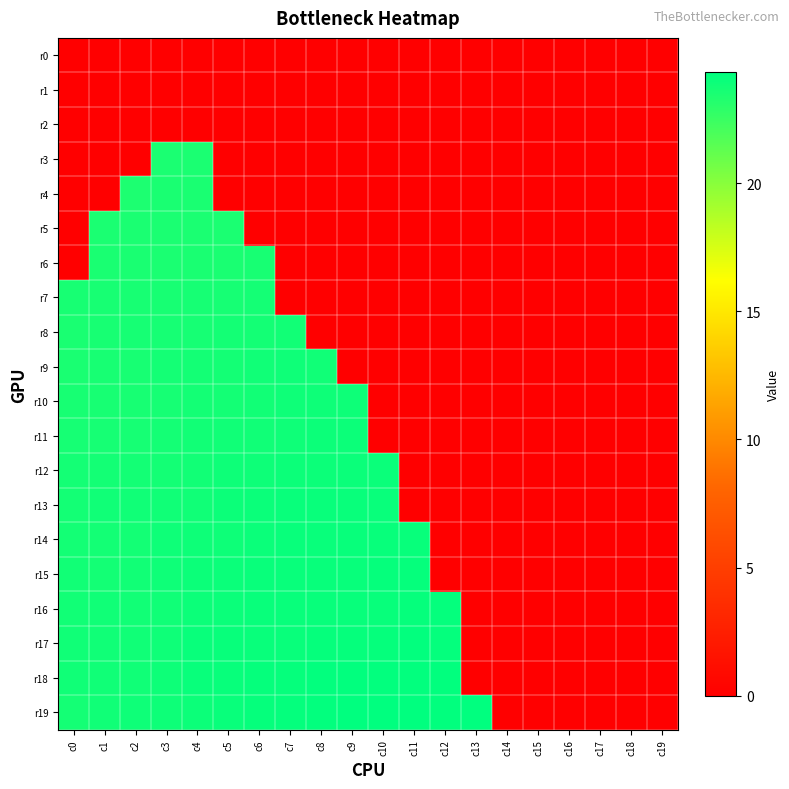

Reading right to left, transcribe all the data shown in this chart.

r0: c19=0.0	c18=0.0	c17=0.0	c16=0.0	c15=0.0	c14=0.0	c13=0.0	c12=0.0	c11=0.0	c10=0.0	c9=0.0	c8=0.0	c7=0.0	c6=0.0	c5=0.0	c4=0.0	c3=0.0	c2=0.0	c1=0.0	c0=0.0
r1: c19=0.0	c18=0.0	c17=0.0	c16=0.0	c15=0.0	c14=0.0	c13=0.0	c12=0.0	c11=0.0	c10=0.0	c9=0.0	c8=0.0	c7=0.0	c6=0.0	c5=0.0	c4=0.0	c3=0.0	c2=0.0	c1=0.0	c0=0.0
r2: c19=0.0	c18=0.0	c17=0.0	c16=0.0	c15=0.0	c14=0.0	c13=0.0	c12=0.0	c11=0.0	c10=0.0	c9=0.0	c8=0.0	c7=0.0	c6=0.0	c5=0.0	c4=0.0	c3=0.0	c2=0.0	c1=0.0	c0=0.0
r3: c19=0.0	c18=0.0	c17=0.0	c16=0.0	c15=0.0	c14=0.0	c13=0.0	c12=0.0	c11=0.0	c10=0.0	c9=0.0	c8=0.0	c7=0.0	c6=0.0	c5=0.0	c4=23.5	c3=23.5	c2=0.0	c1=0.0	c0=0.0
r4: c19=0.0	c18=0.0	c17=0.0	c16=0.0	c15=0.0	c14=0.0	c13=0.0	c12=0.0	c11=0.0	c10=0.0	c9=0.0	c8=0.0	c7=0.0	c6=0.0	c5=0.0	c4=23.5	c3=23.5	c2=23.4	c1=0.0	c0=0.0
r5: c19=0.0	c18=0.0	c17=0.0	c16=0.0	c15=0.0	c14=0.0	c13=0.0	c12=0.0	c11=0.0	c10=0.0	c9=0.0	c8=0.0	c7=0.0	c6=0.0	c5=23.5	c4=23.5	c3=23.5	c2=23.5	c1=23.5	c0=0.0
r6: c19=0.0	c18=0.0	c17=0.0	c16=0.0	c15=0.0	c14=0.0	c13=0.0	c12=0.0	c11=0.0	c10=0.0	c9=0.0	c8=0.0	c7=0.0	c6=23.5	c5=23.5	c4=23.5	c3=23.5	c2=23.5	c1=23.5	c0=0.0
r7: c19=0.0	c18=0.0	c17=0.0	c16=0.0	c15=0.0	c14=0.0	c13=0.0	c12=0.0	c11=0.0	c10=0.0	c9=0.0	c8=0.0	c7=0.0	c6=23.7	c5=23.6	c4=23.6	c3=23.5	c2=23.6	c1=23.6	c0=23.6
r8: c19=0.0	c18=0.0	c17=0.0	c16=0.0	c15=0.0	c14=0.0	c13=0.0	c12=0.0	c11=0.0	c10=0.0	c9=0.0	c8=0.0	c7=23.7	c6=23.7	c5=23.7	c4=23.6	c3=23.6	c2=23.6	c1=23.6	c0=23.5
r9: c19=0.0	c18=0.0	c17=0.0	c16=0.0	c15=0.0	c14=0.0	c13=0.0	c12=0.0	c11=0.0	c10=0.0	c9=0.0	c8=23.8	c7=23.8	c6=23.8	c5=23.7	c4=23.7	c3=23.6	c2=23.6	c1=23.6	c0=23.5
r10: c19=0.0	c18=0.0	c17=0.0	c16=0.0	c15=0.0	c14=0.0	c13=0.0	c12=0.0	c11=0.0	c10=0.0	c9=23.9	c8=23.9	c7=23.9	c6=23.7	c5=23.7	c4=23.7	c3=23.6	c2=23.6	c1=23.6	c0=23.6
r11: c19=0.0	c18=0.0	c17=0.0	c16=0.0	c15=0.0	c14=0.0	c13=0.0	c12=0.0	c11=0.0	c10=0.0	c9=23.9	c8=23.9	c7=23.9	c6=23.8	c5=23.8	c4=23.8	c3=23.7	c2=23.6	c1=23.6	c0=23.6
r12: c19=0.0	c18=0.0	c17=0.0	c16=0.0	c15=0.0	c14=0.0	c13=0.0	c12=0.0	c11=0.0	c10=24.0	c9=24.0	c8=23.9	c7=23.9	c6=23.9	c5=23.9	c4=23.7	c3=23.7	c2=23.7	c1=23.7	c0=23.7
r13: c19=0.0	c18=0.0	c17=0.0	c16=0.0	c15=0.0	c14=0.0	c13=0.0	c12=0.0	c11=0.0	c10=24.0	c9=24.0	c8=24.0	c7=24.0	c6=24.0	c5=23.9	c4=23.8	c3=23.8	c2=23.8	c1=23.8	c0=23.7
r14: c19=0.0	c18=0.0	c17=0.0	c16=0.0	c15=0.0	c14=0.0	c13=0.0	c12=0.0	c11=24.1	c10=24.1	c9=24.1	c8=24.0	c7=24.0	c6=24.0	c5=23.9	c4=23.9	c3=23.8	c2=23.7	c1=23.7	c0=23.7
r15: c19=0.0	c18=0.0	c17=0.0	c16=0.0	c15=0.0	c14=0.0	c13=0.0	c12=0.0	c11=24.1	c10=24.1	c9=24.1	c8=24.1	c7=24.0	c6=24.0	c5=24.0	c4=23.9	c3=23.9	c2=23.7	c1=23.7	c0=23.8
r16: c19=0.0	c18=0.0	c17=0.0	c16=0.0	c15=0.0	c14=0.0	c13=0.0	c12=24.2	c11=24.1	c10=24.1	c9=24.1	c8=24.1	c7=24.0	c6=24.0	c5=24.0	c4=23.9	c3=23.8	c2=23.8	c1=23.8	c0=23.8
r17: c19=0.0	c18=0.0	c17=0.0	c16=0.0	c15=0.0	c14=0.0	c13=0.0	c12=24.2	c11=24.2	c10=24.2	c9=24.1	c8=24.1	c7=24.0	c6=24.0	c5=24.1	c4=24.0	c3=23.9	c2=23.8	c1=23.8	c0=23.8
r18: c19=0.0	c18=0.0	c17=0.0	c16=0.0	c15=0.0	c14=0.0	c13=0.0	c12=24.3	c11=24.2	c10=24.2	c9=24.3	c8=24.2	c7=24.1	c6=24.1	c5=24.1	c4=24.0	c3=23.9	c2=23.8	c1=23.8	c0=23.8
r19: c19=0.0	c18=0.0	c17=0.0	c16=0.0	c15=0.0	c14=0.0	c13=24.3	c12=24.3	c11=24.3	c10=24.3	c9=24.3	c8=24.2	c7=24.2	c6=24.1	c5=24.0	c4=23.9	c3=23.9	c2=23.8	c1=23.8	c0=23.7